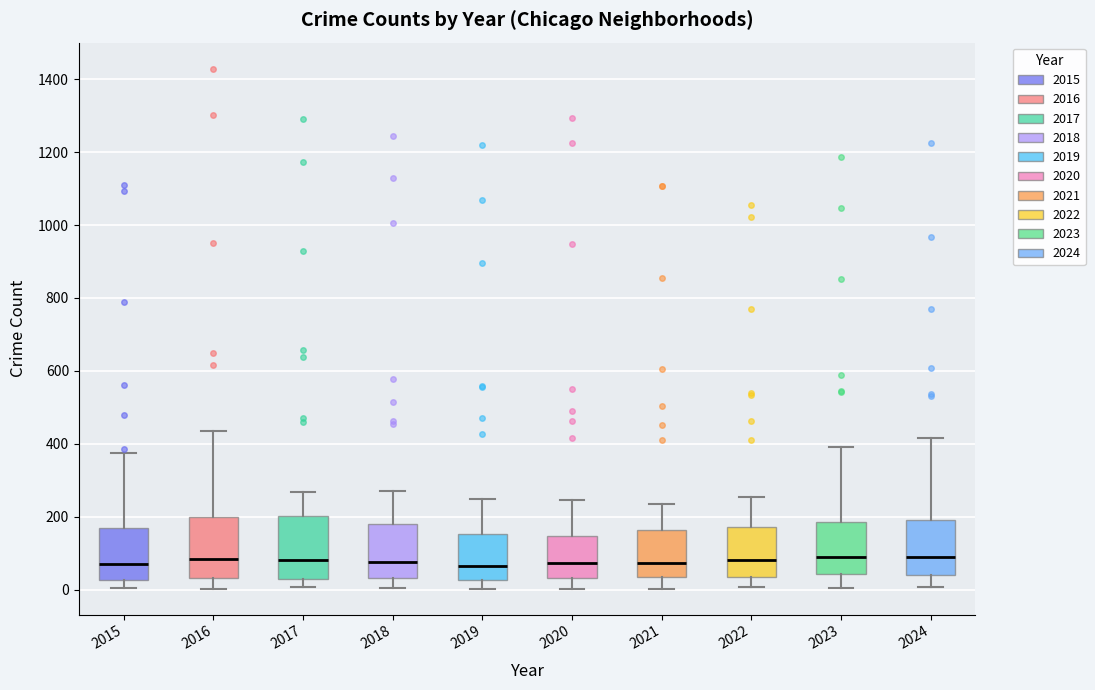

Reading left to right, read every box against the y-axis: the position of its median line, the range the box covers, and the ends of its whiskers. The values are not printed on the chart, so give them approximately, as read against the axis.

2015: median 80, box 20 to 160, whiskers 0 to 380
2016: median 80, box 40 to 200, whiskers 0 to 440
2017: median 80, box 40 to 200, whiskers 0 to 260
2018: median 80, box 40 to 180, whiskers 0 to 280
2019: median 60, box 20 to 160, whiskers 0 to 240
2020: median 80, box 40 to 140, whiskers 0 to 240
2021: median 80, box 40 to 160, whiskers 0 to 240
2022: median 80, box 40 to 180, whiskers 0 to 260
2023: median 80, box 40 to 180, whiskers 0 to 400
2024: median 100, box 40 to 200, whiskers 0 to 420